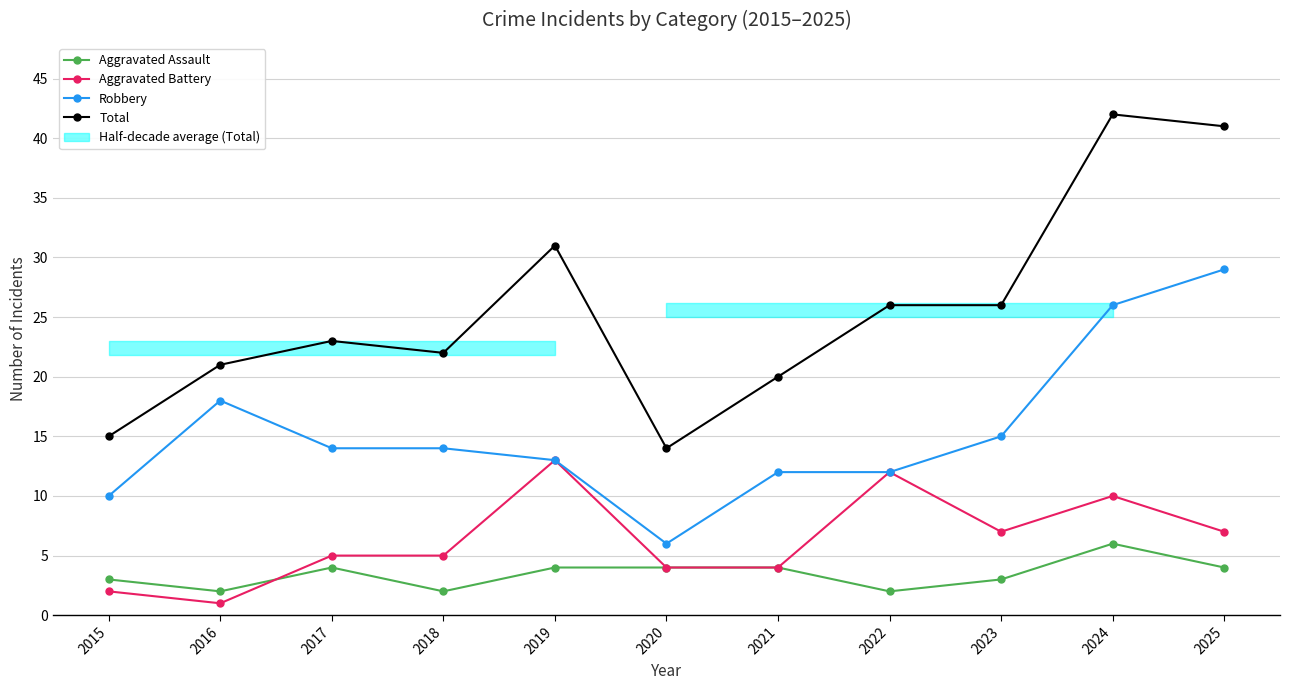

What are all the series names shown in the legend?

Aggravated Assault, Aggravated Battery, Robbery, Total